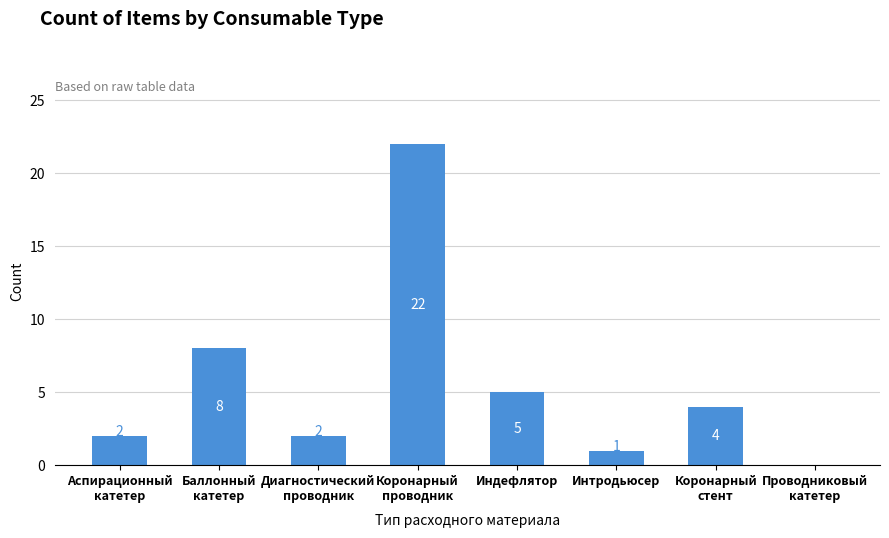

Reading left to right, extract all data points from this chart.

2	8	2	22	5	1	4	0